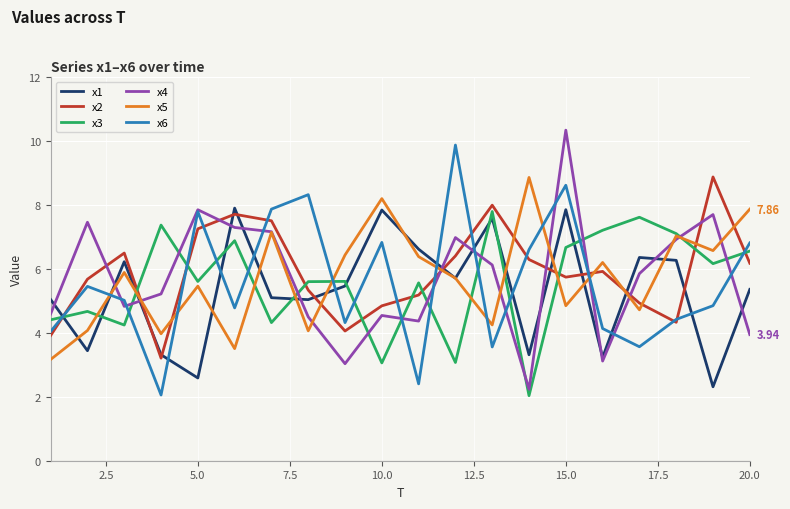

Which series ends up on top after the final intersection of x4 and x3?

x3